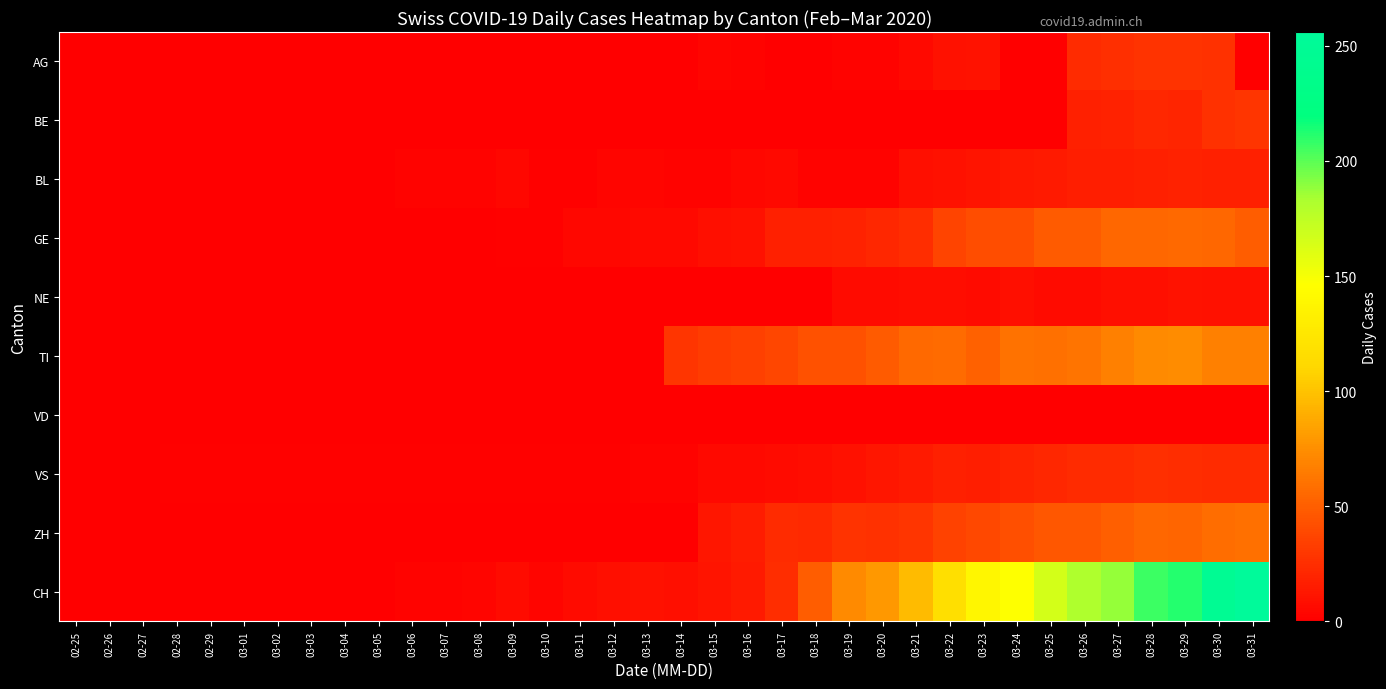

Rank the series by their maximum value, from highest to lowest.

CH, TI, ZH, GE, BE, AG, VS, BL, NE, VD